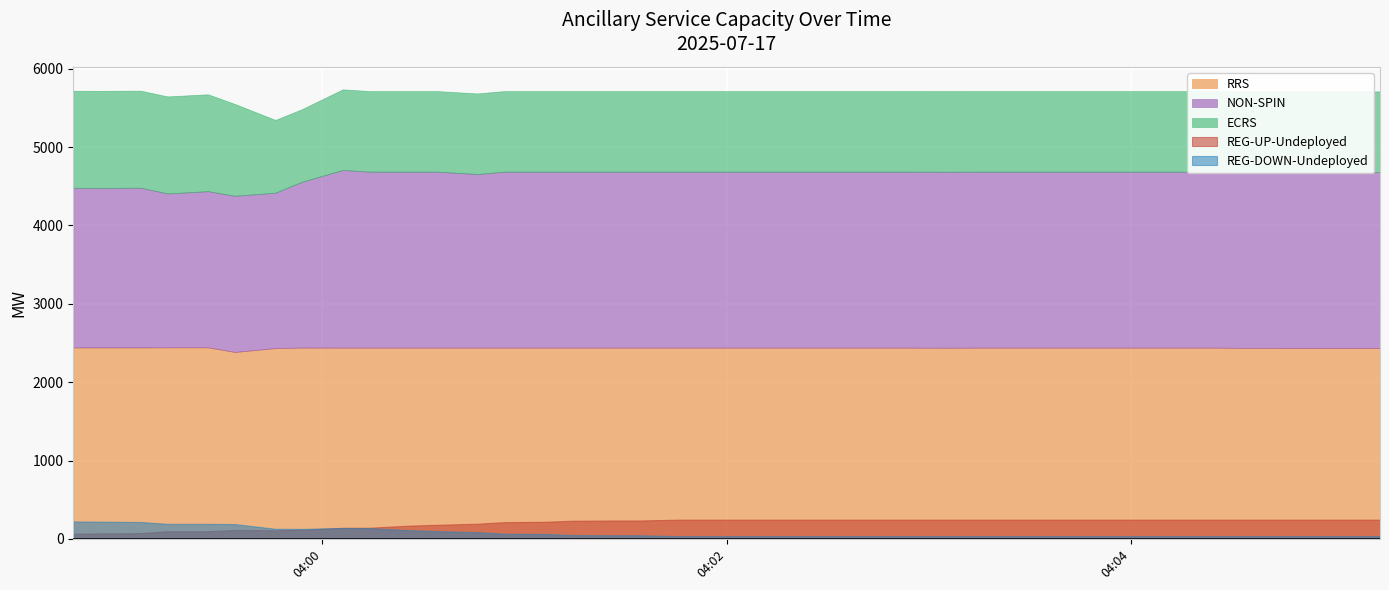

True or false: RRS and ECRS cross at least once.

False